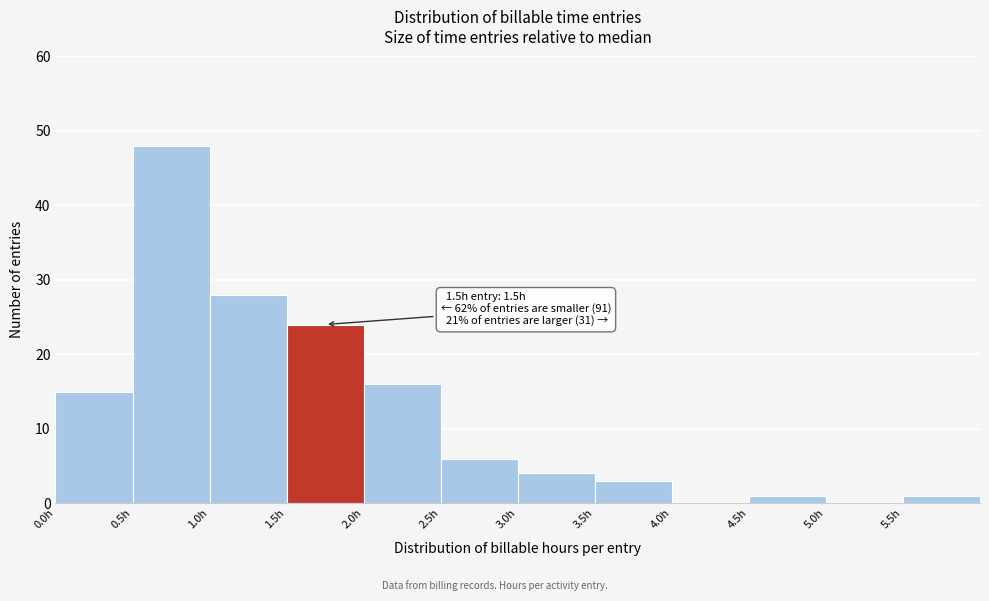

Over which range of the x-axis is the bar tallest?

0.5 to 1.0